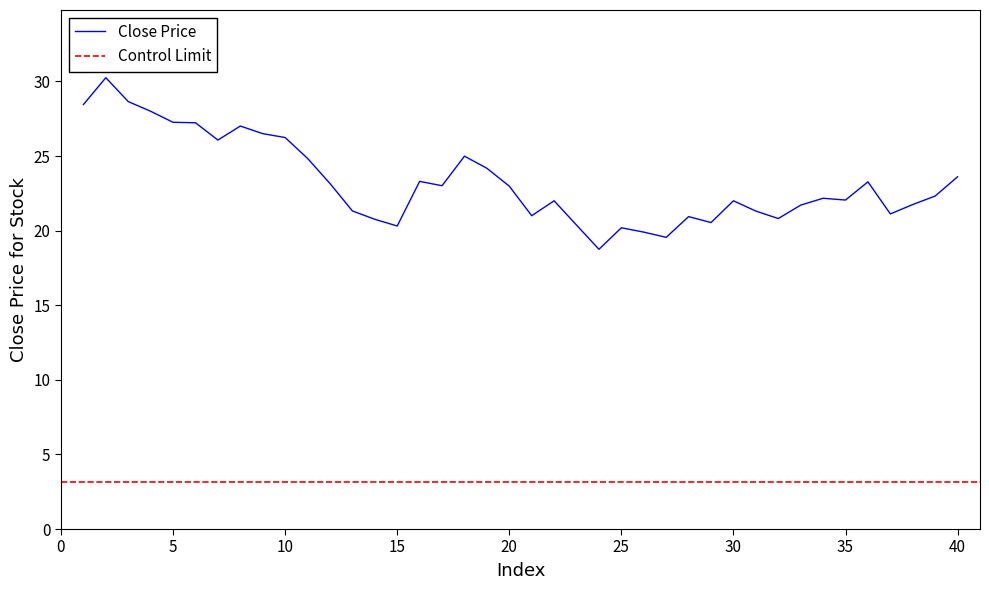

The Close Price series shows 35.7 at 20. True or false?

False